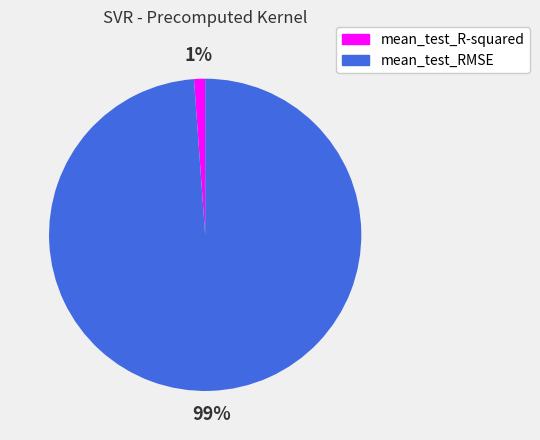

True or false: mean_test_R-squared accounts for 11% of the total.

False